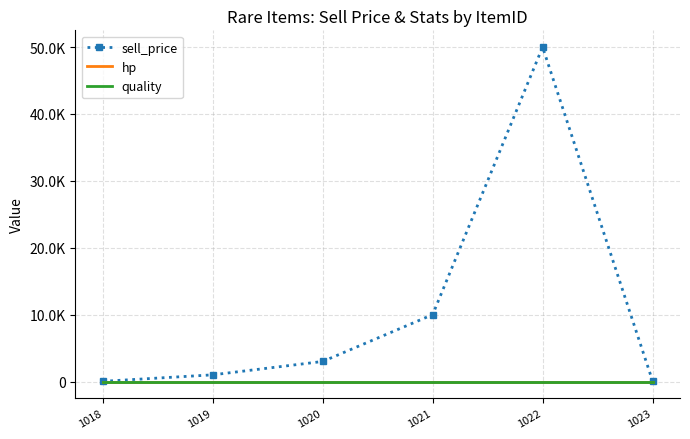

Between 1020 and 1023, which series saw the biggest shift?

sell_price